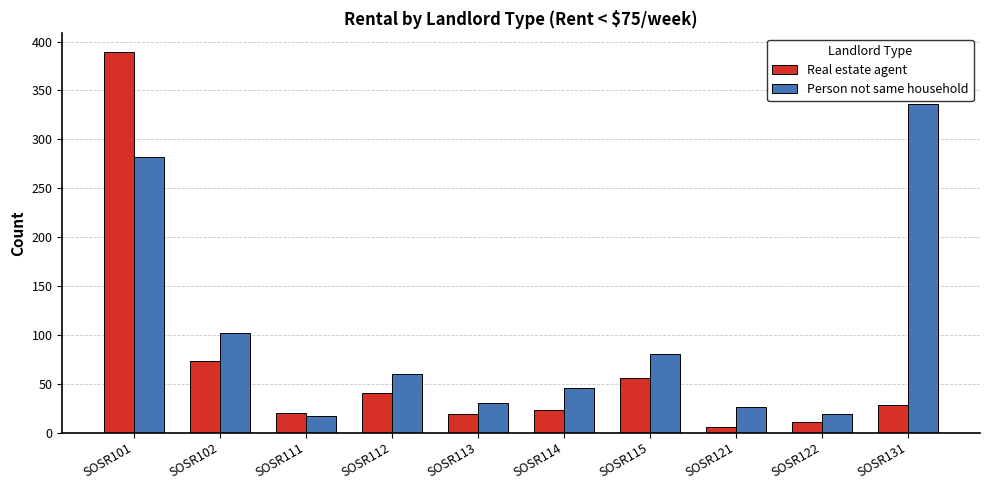

Where is Person not same household nearest to the value 176?

SOSR102